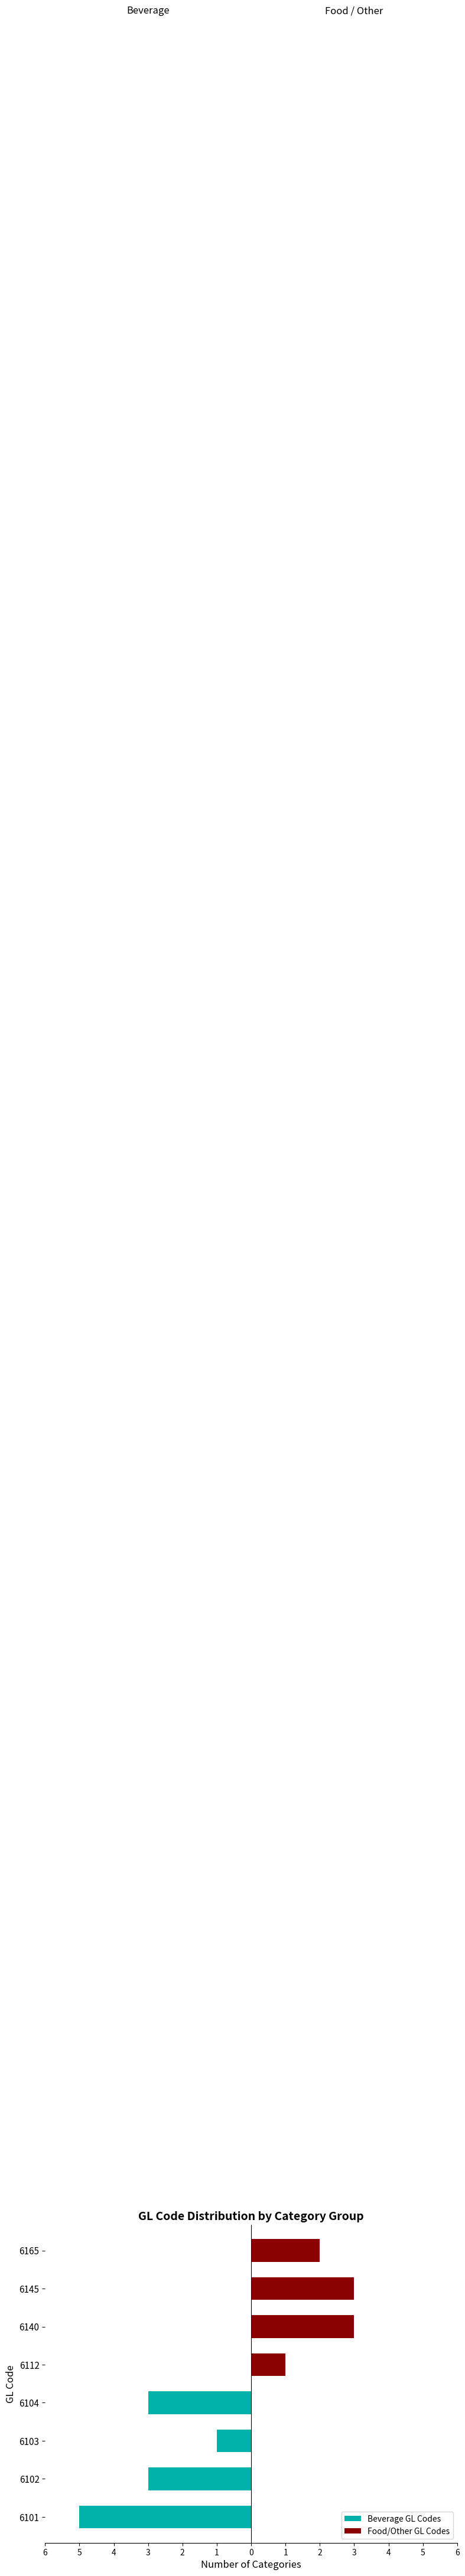

Are the bars grouped side by side (vs. stacked)?

Yes